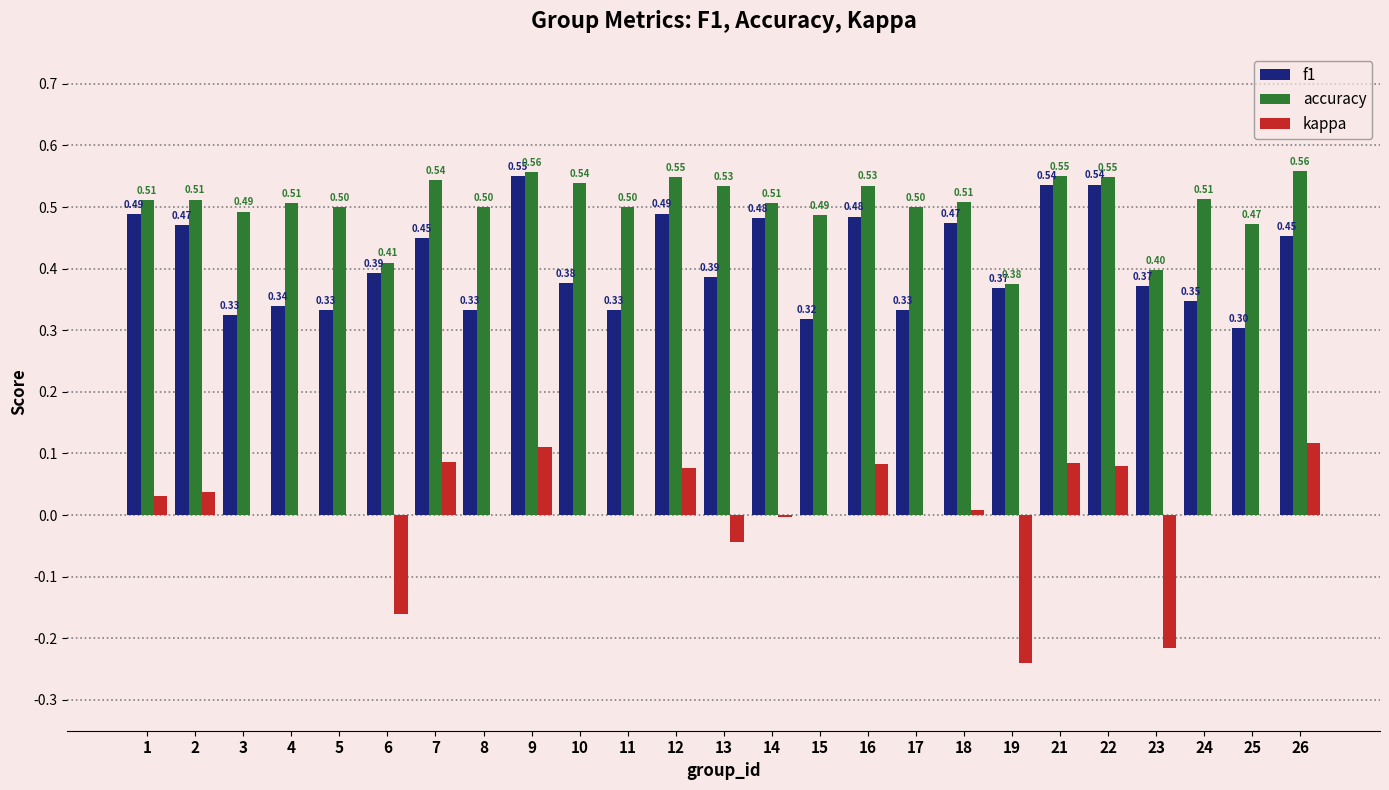

Between 8 and 13, which series saw the biggest shift?

f1